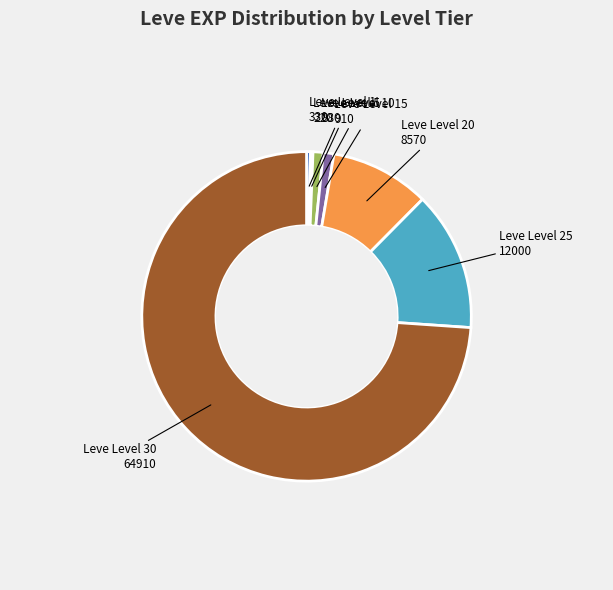

Combined, do Leve Level 20 and Leve Level 30 account for over 50%?

Yes